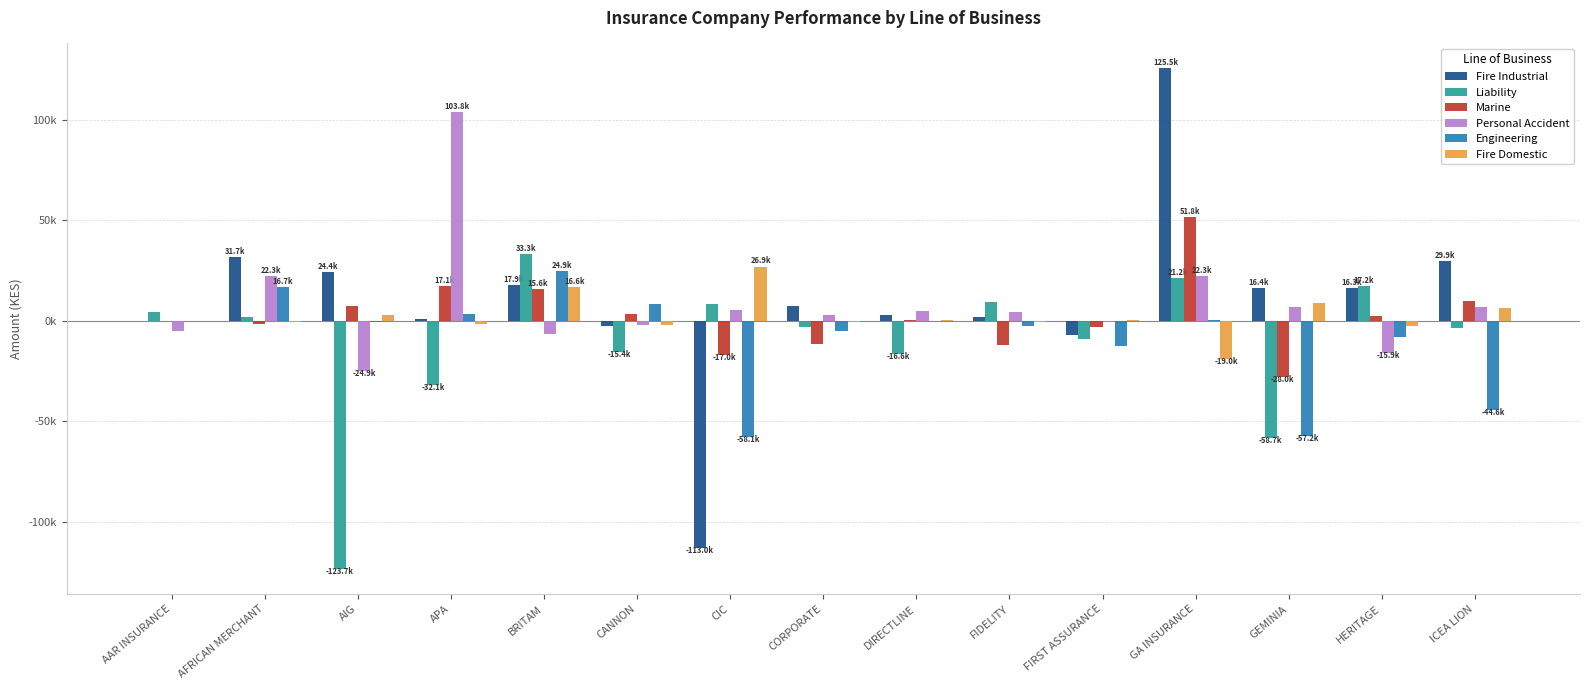

What are all the series names shown in the legend?

Fire Industrial, Liability, Marine, Personal Accident, Engineering, Fire Domestic